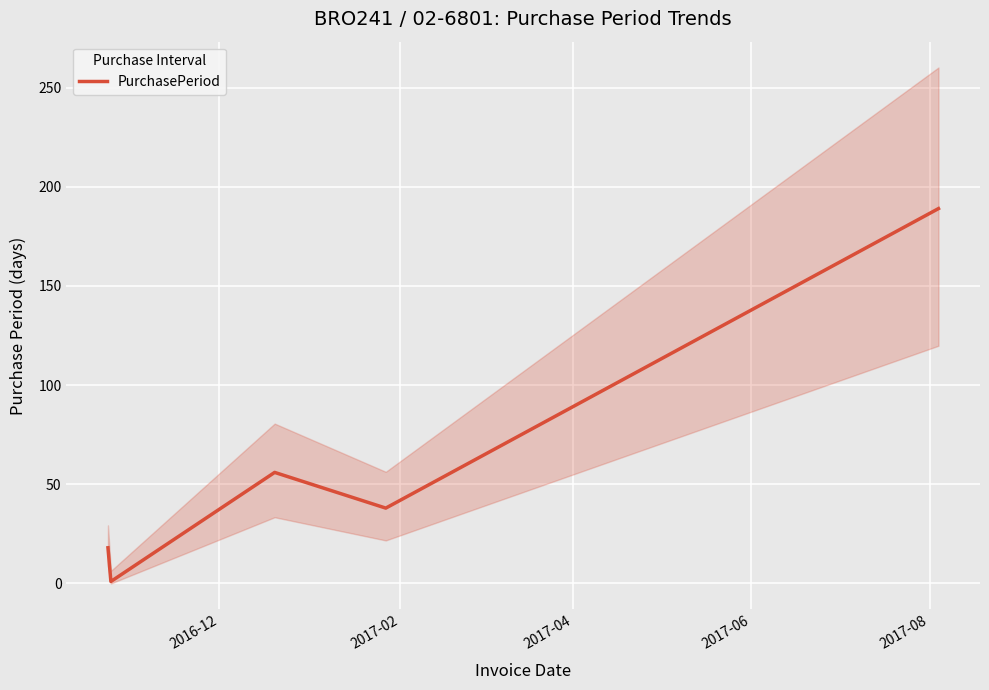

What is the smallest value displayed?

1